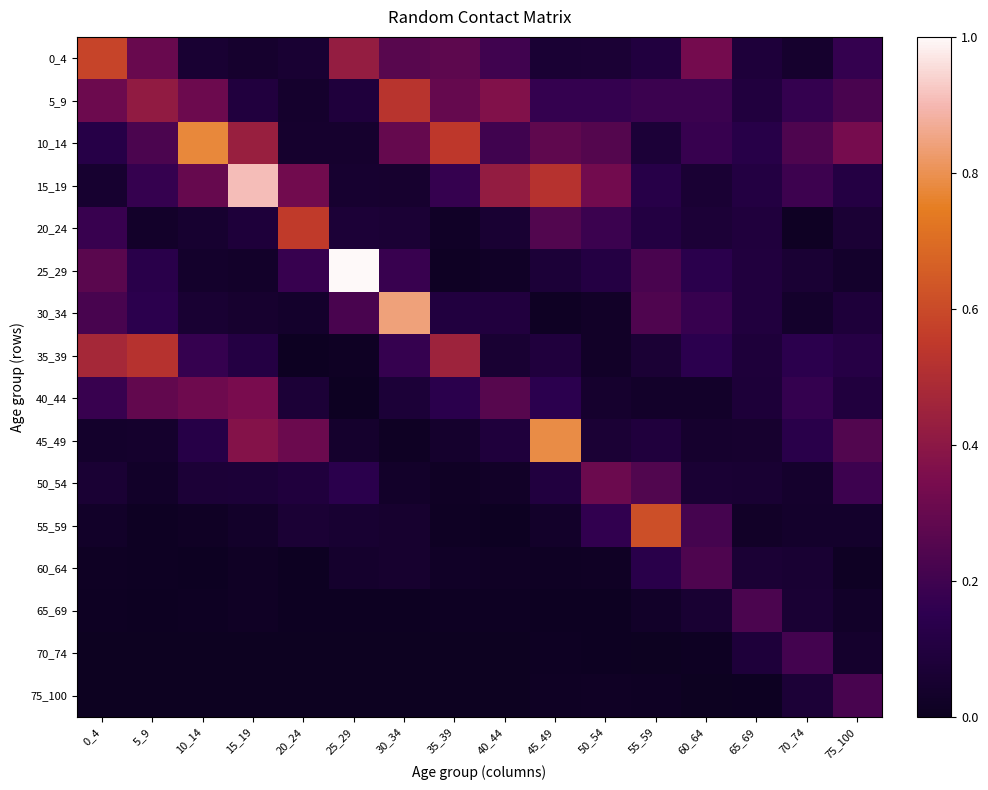

Reading left to right, transcribe all the data shown in this chart.

0_4: 0_4=0.6	5_9=0.3	10_14=0.1	15_19=0.0	20_24=0.1	25_29=0.4	30_34=0.3	35_39=0.3	40_44=0.2	45_49=0.1	50_54=0.1	55_59=0.1	60_64=0.3	65_69=0.1	70_74=0.0	75_100=0.2
5_9: 0_4=0.3	5_9=0.4	10_14=0.3	15_19=0.1	20_24=0.0	25_29=0.1	30_34=0.5	35_39=0.3	40_44=0.4	45_49=0.2	50_54=0.2	55_59=0.2	60_64=0.2	65_69=0.1	70_74=0.2	75_100=0.2
10_14: 0_4=0.1	5_9=0.2	10_14=0.8	15_19=0.4	20_24=0.0	25_29=0.0	30_34=0.3	35_39=0.5	40_44=0.2	45_49=0.3	50_54=0.3	55_59=0.1	60_64=0.2	65_69=0.1	70_74=0.2	75_100=0.3
15_19: 0_4=0.1	5_9=0.2	10_14=0.3	15_19=0.9	20_24=0.3	25_29=0.1	30_34=0.0	35_39=0.2	40_44=0.4	45_49=0.5	50_54=0.3	55_59=0.1	60_64=0.1	65_69=0.1	70_74=0.2	75_100=0.1
20_24: 0_4=0.2	5_9=0.0	10_14=0.1	15_19=0.1	20_24=0.6	25_29=0.1	30_34=0.1	35_39=0.0	40_44=0.1	45_49=0.2	50_54=0.2	55_59=0.1	60_64=0.1	65_69=0.1	70_74=0.0	75_100=0.1
25_29: 0_4=0.3	5_9=0.1	10_14=0.0	15_19=0.0	20_24=0.2	25_29=1.0	30_34=0.2	35_39=0.0	40_44=0.0	45_49=0.1	50_54=0.1	55_59=0.2	60_64=0.1	65_69=0.1	70_74=0.1	75_100=0.0
30_34: 0_4=0.2	5_9=0.1	10_14=0.1	15_19=0.0	20_24=0.0	25_29=0.2	30_34=0.8	35_39=0.1	40_44=0.1	45_49=0.0	50_54=0.0	55_59=0.2	60_64=0.2	65_69=0.1	70_74=0.0	75_100=0.1
35_39: 0_4=0.5	5_9=0.5	10_14=0.2	15_19=0.1	20_24=0.0	25_29=0.0	30_34=0.2	35_39=0.5	40_44=0.1	45_49=0.1	50_54=0.0	55_59=0.1	60_64=0.1	65_69=0.1	70_74=0.1	75_100=0.1
40_44: 0_4=0.2	5_9=0.3	10_14=0.3	15_19=0.3	20_24=0.1	25_29=0.0	30_34=0.1	35_39=0.1	40_44=0.3	45_49=0.1	50_54=0.0	55_59=0.0	60_64=0.0	65_69=0.1	70_74=0.2	75_100=0.1
45_49: 0_4=0.0	5_9=0.0	10_14=0.1	15_19=0.4	20_24=0.3	25_29=0.0	30_34=0.0	35_39=0.0	40_44=0.1	45_49=0.8	50_54=0.1	55_59=0.1	60_64=0.0	65_69=0.0	70_74=0.1	75_100=0.2
50_54: 0_4=0.1	5_9=0.0	10_14=0.1	15_19=0.1	20_24=0.1	25_29=0.1	30_34=0.0	35_39=0.0	40_44=0.0	45_49=0.1	50_54=0.3	55_59=0.2	60_64=0.1	65_69=0.1	70_74=0.0	75_100=0.2
55_59: 0_4=0.0	5_9=0.0	10_14=0.0	15_19=0.0	20_24=0.1	25_29=0.1	30_34=0.0	35_39=0.0	40_44=0.0	45_49=0.0	50_54=0.2	55_59=0.6	60_64=0.2	65_69=0.0	70_74=0.0	75_100=0.0
60_64: 0_4=0.0	5_9=0.0	10_14=0.0	15_19=0.0	20_24=0.0	25_29=0.0	30_34=0.0	35_39=0.0	40_44=0.0	45_49=0.0	50_54=0.0	55_59=0.1	60_64=0.2	65_69=0.1	70_74=0.1	75_100=0.0
65_69: 0_4=0.0	5_9=0.0	10_14=0.0	15_19=0.0	20_24=0.0	25_29=0.0	30_34=0.0	35_39=0.0	40_44=0.0	45_49=0.0	50_54=0.0	55_59=0.0	60_64=0.1	65_69=0.2	70_74=0.1	75_100=0.0
70_74: 0_4=0.0	5_9=0.0	10_14=0.0	15_19=0.0	20_24=0.0	25_29=0.0	30_34=0.0	35_39=0.0	40_44=0.0	45_49=0.0	50_54=0.0	55_59=0.0	60_64=0.0	65_69=0.1	70_74=0.2	75_100=0.0
75_100: 0_4=0.0	5_9=0.0	10_14=0.0	15_19=0.0	20_24=0.0	25_29=0.0	30_34=0.0	35_39=0.0	40_44=0.0	45_49=0.0	50_54=0.0	55_59=0.0	60_64=0.0	65_69=0.0	70_74=0.1	75_100=0.2